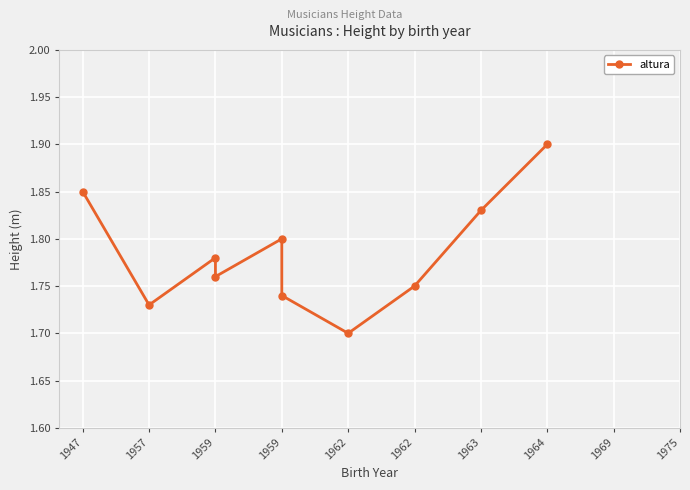

Where is the first local minimum?

1957